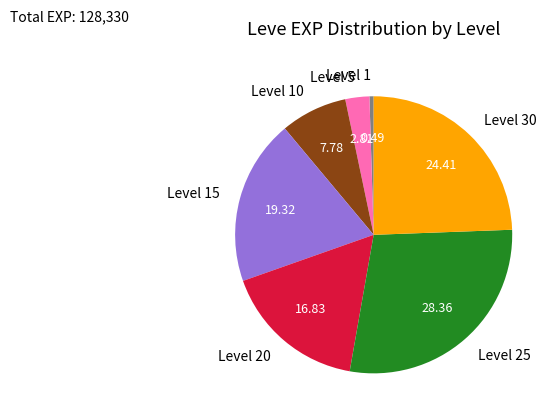

Which category has the smallest portion of the pie?

Level 1